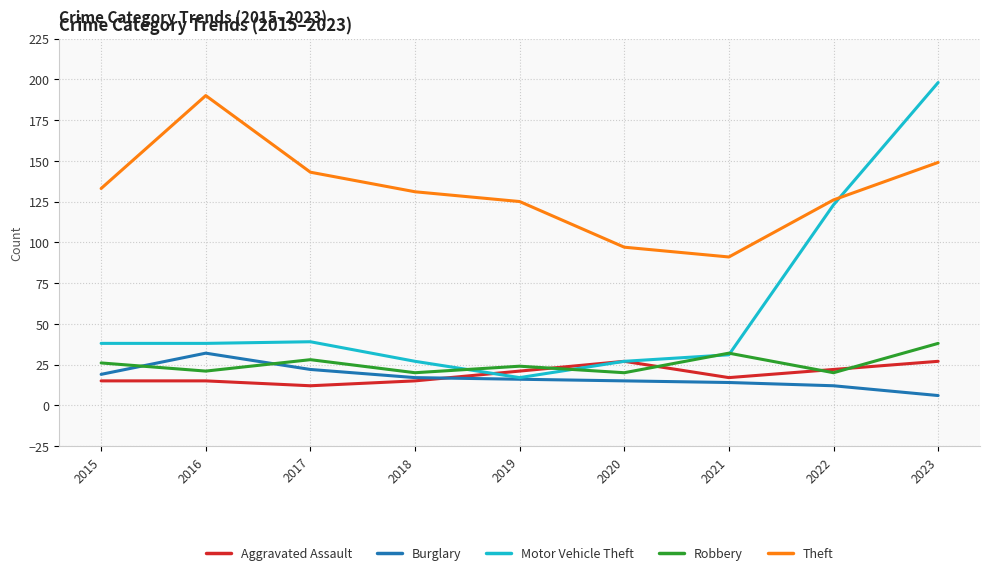

At which label does Motor Vehicle Theft reach its peak?

2023